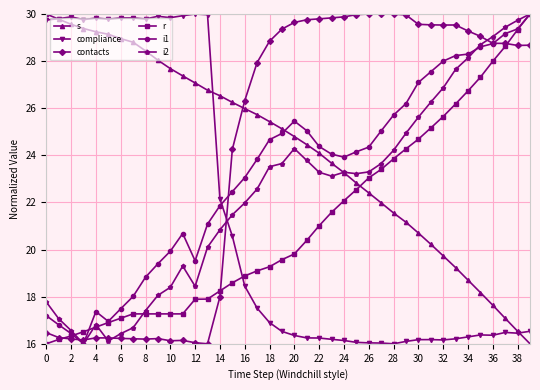

What is the smallest value displayed?

16.0